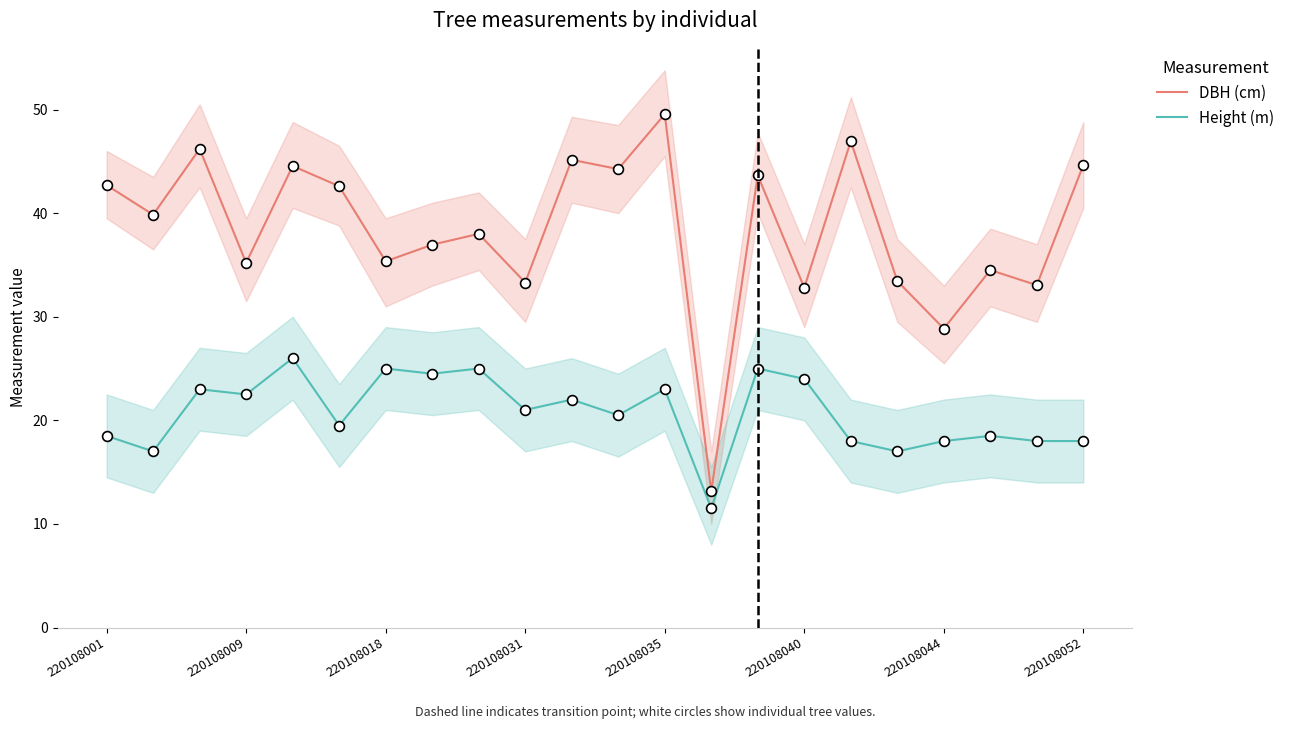

Which series has the widest spread of Y values?

DBH (cm)